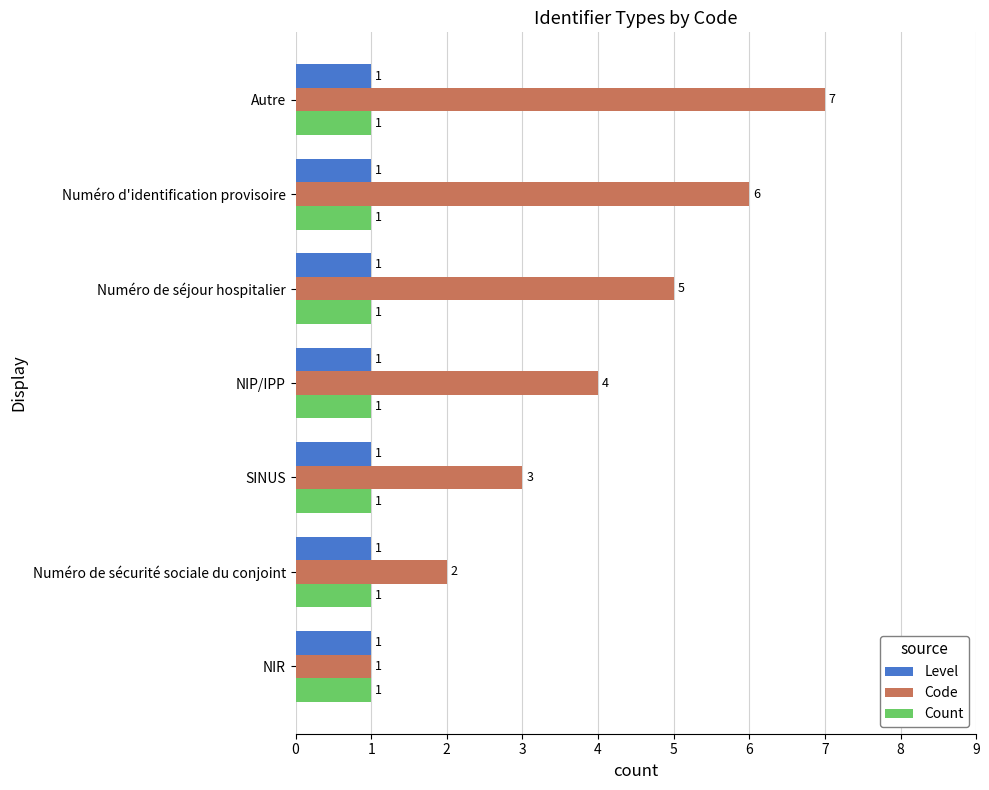

The value of Count at SINUS is 1. True or false?

True